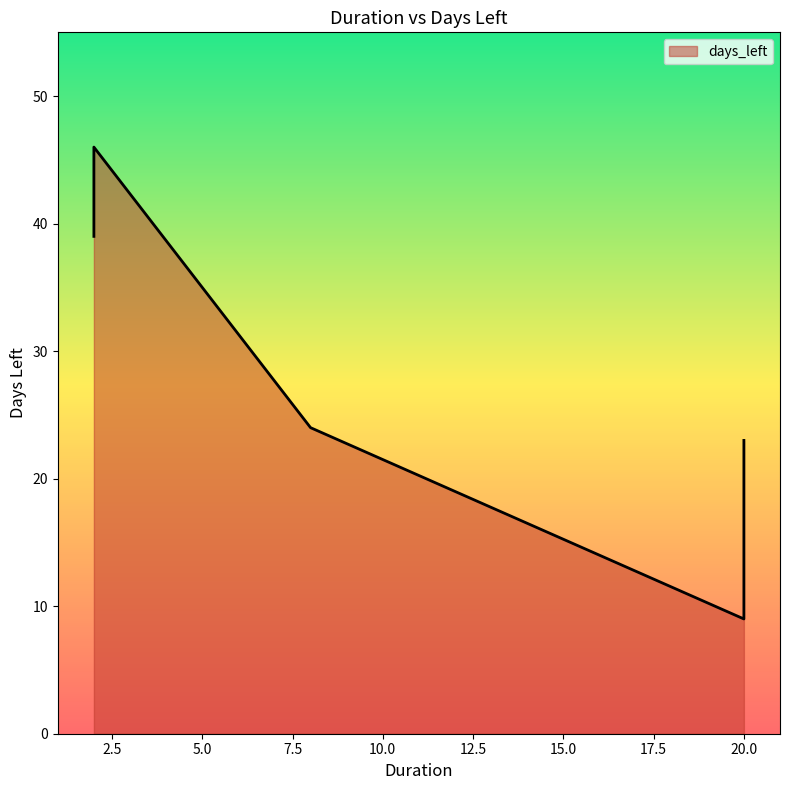

How many data points does each series have?

5